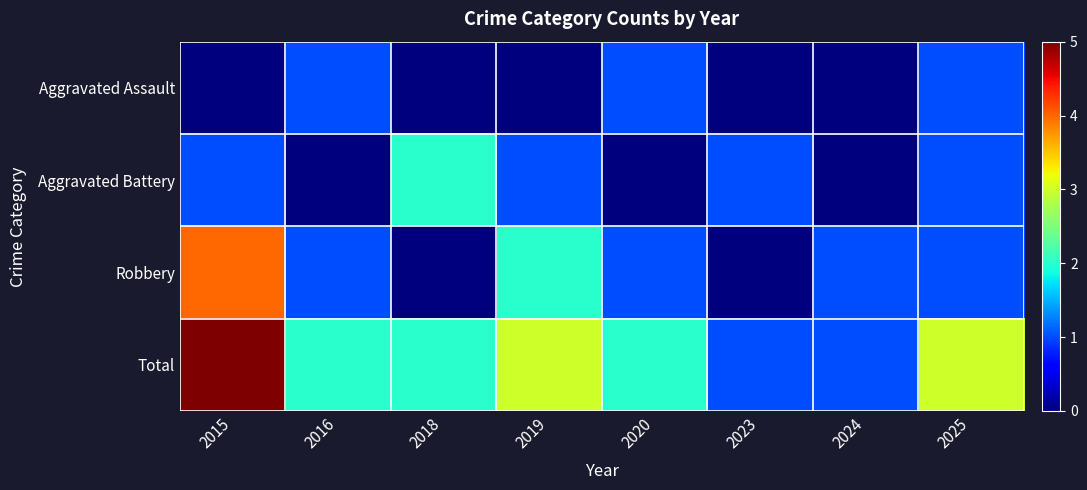

Count the number of data series in this chart.

4